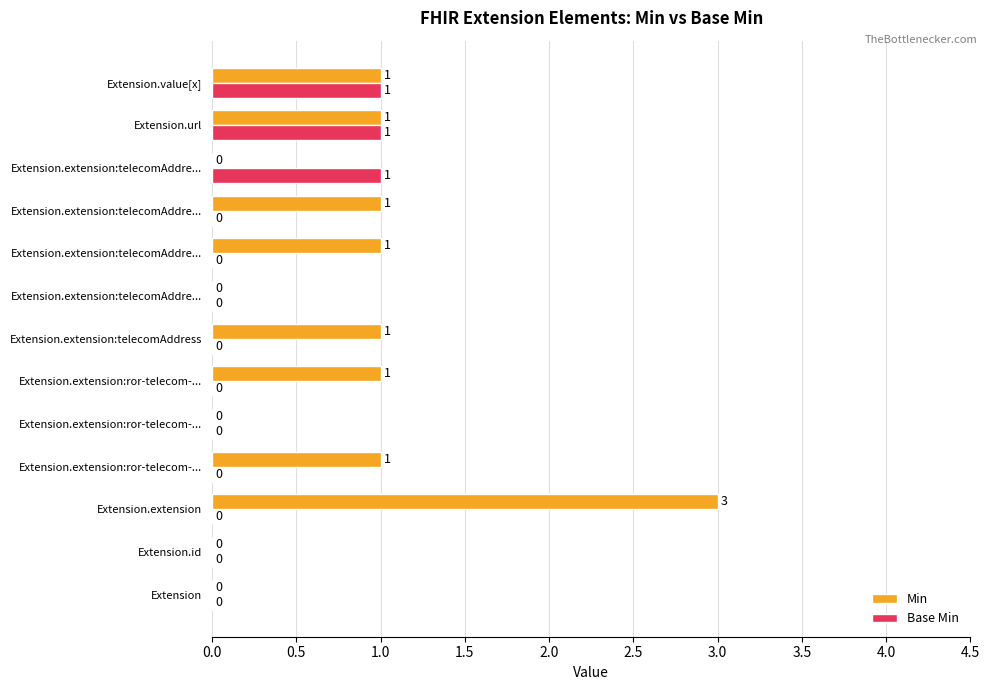

Which label corresponds to the largest value in the chart?

Extension.extension